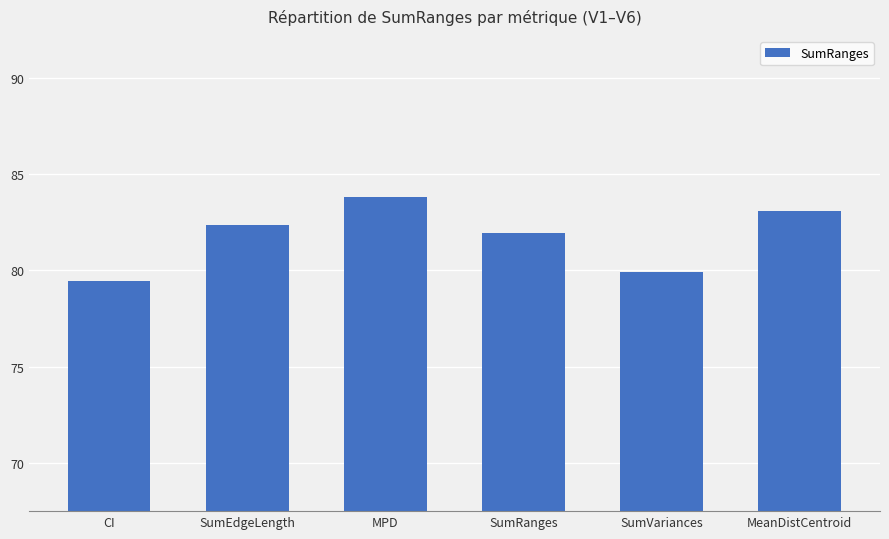

Reading left to right, list all the values displayed in this chart.

CI=79.4	SumEdgeLength=82.3	MPD=83.8	SumRanges=82.0	SumVariances=79.9	MeanDistCentroid=83.1